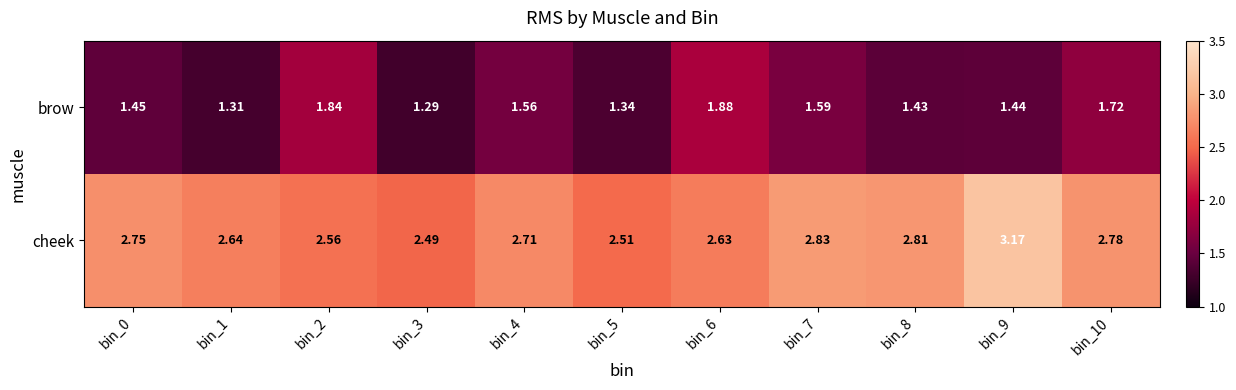

Rank the series at bin_3 from highest to lowest value.

cheek, brow